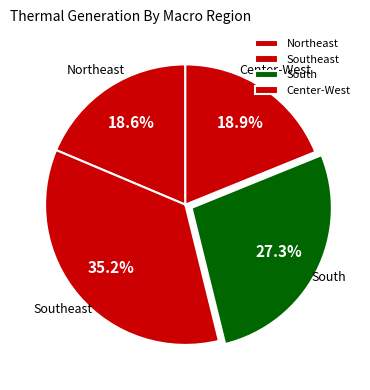

How much of the chart is everything except Southeast?

64.8%